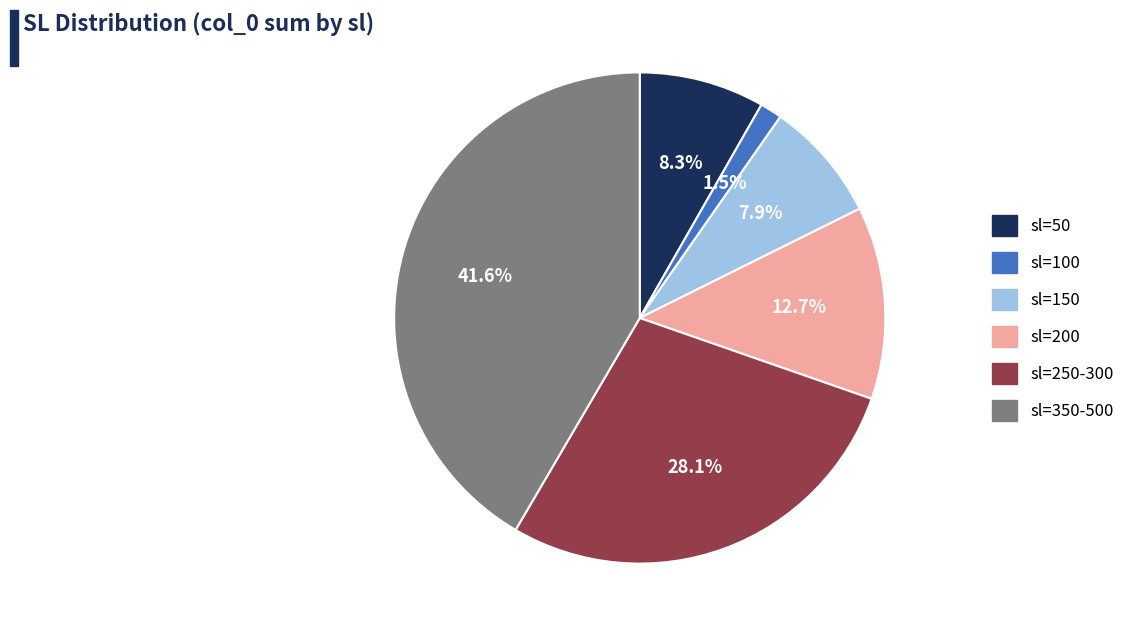

Is there any slice that represents more than half of the pie?

No